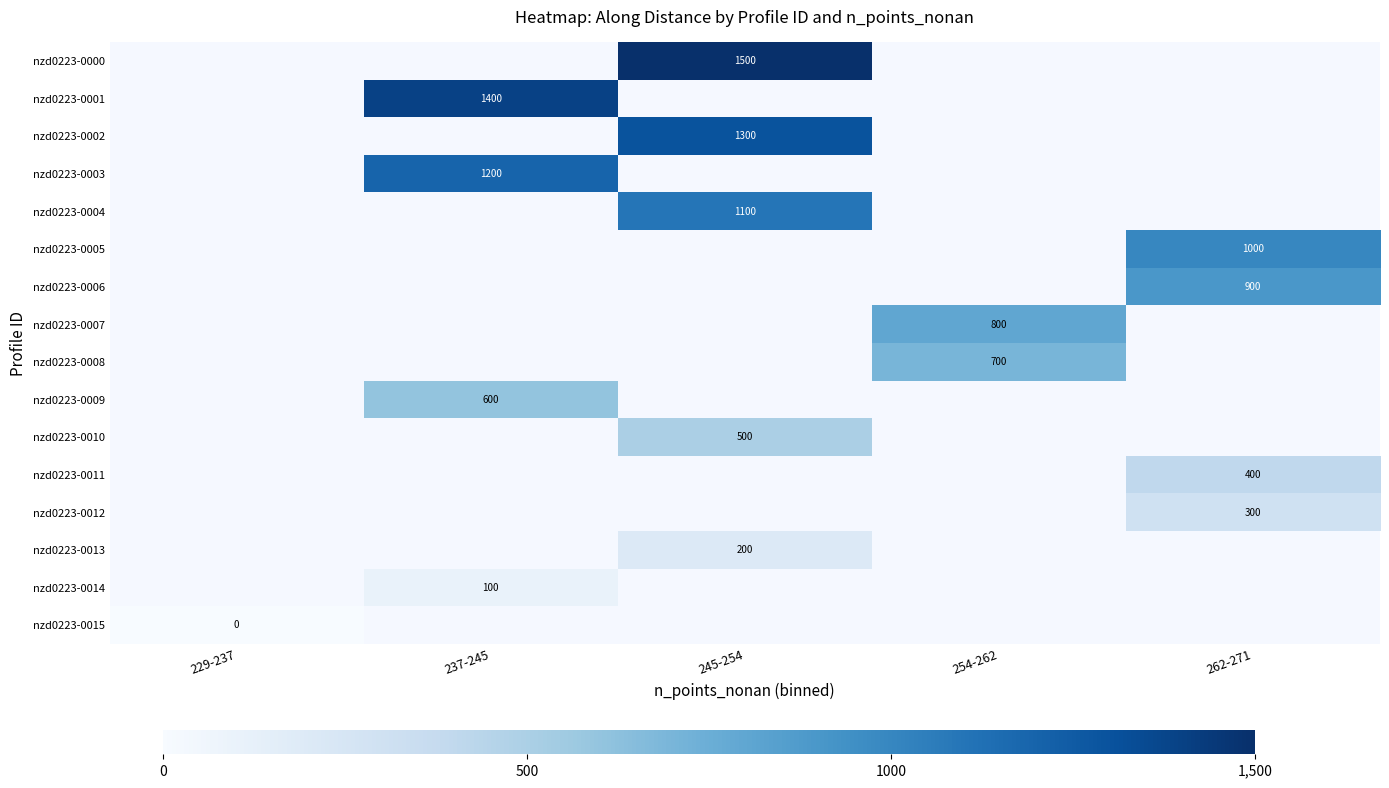

Count the number of data series in this chart.

16